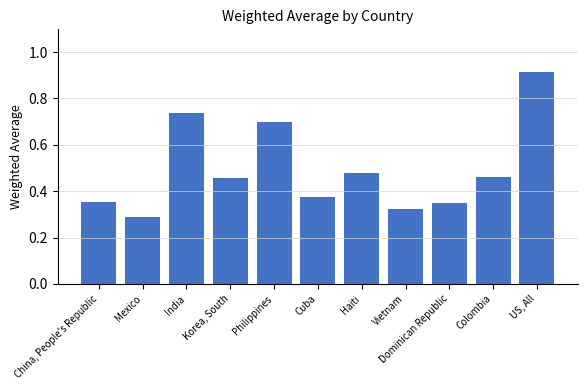

What is the difference between the maximum and second lowest values?

0.6